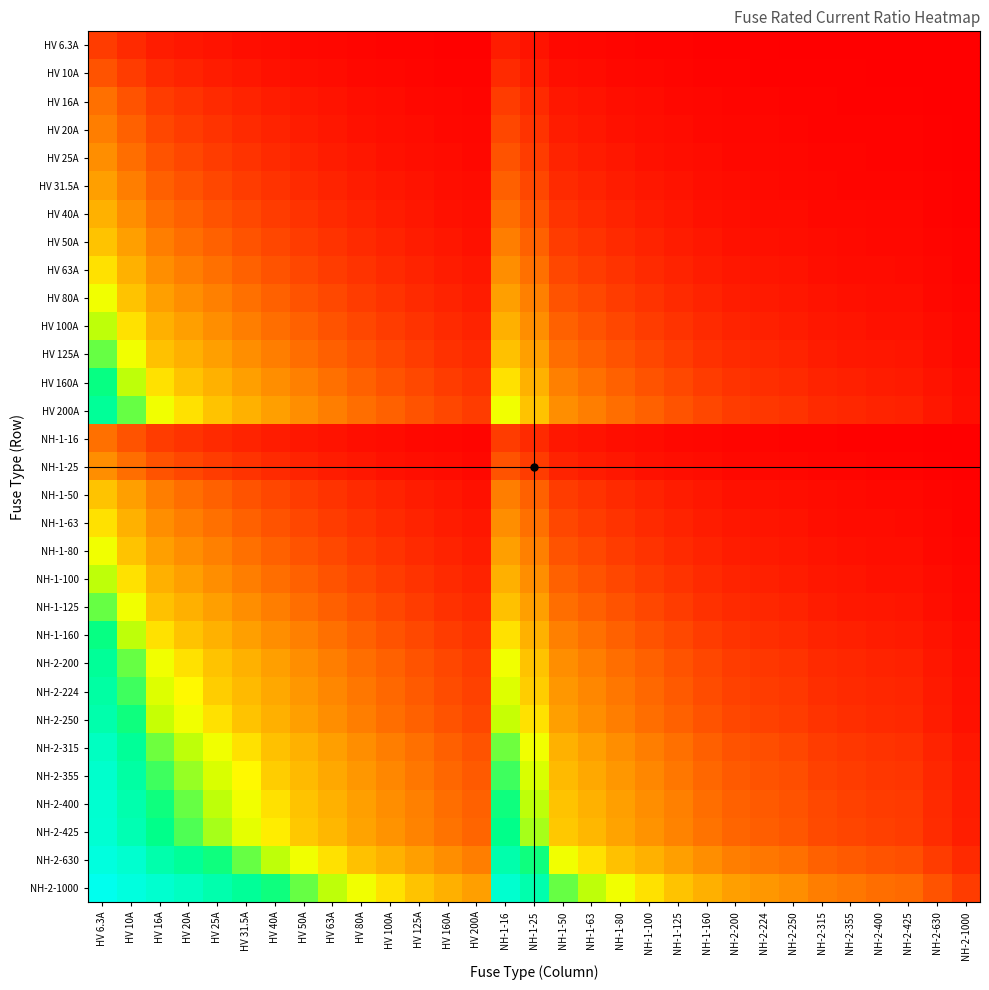

Which series has the widest spread of values?

NH-2-1000